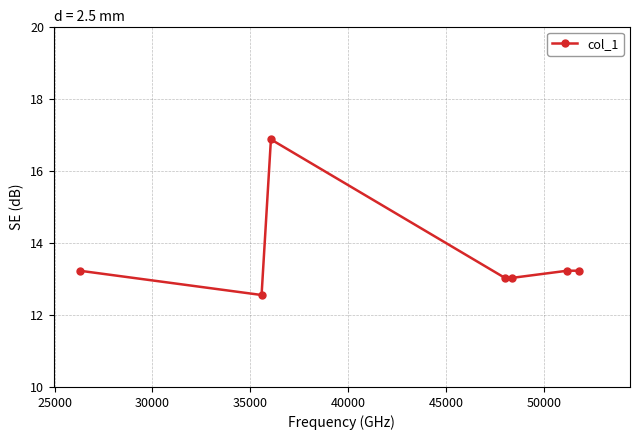

What is the value of the 1st point from the left?

13.2